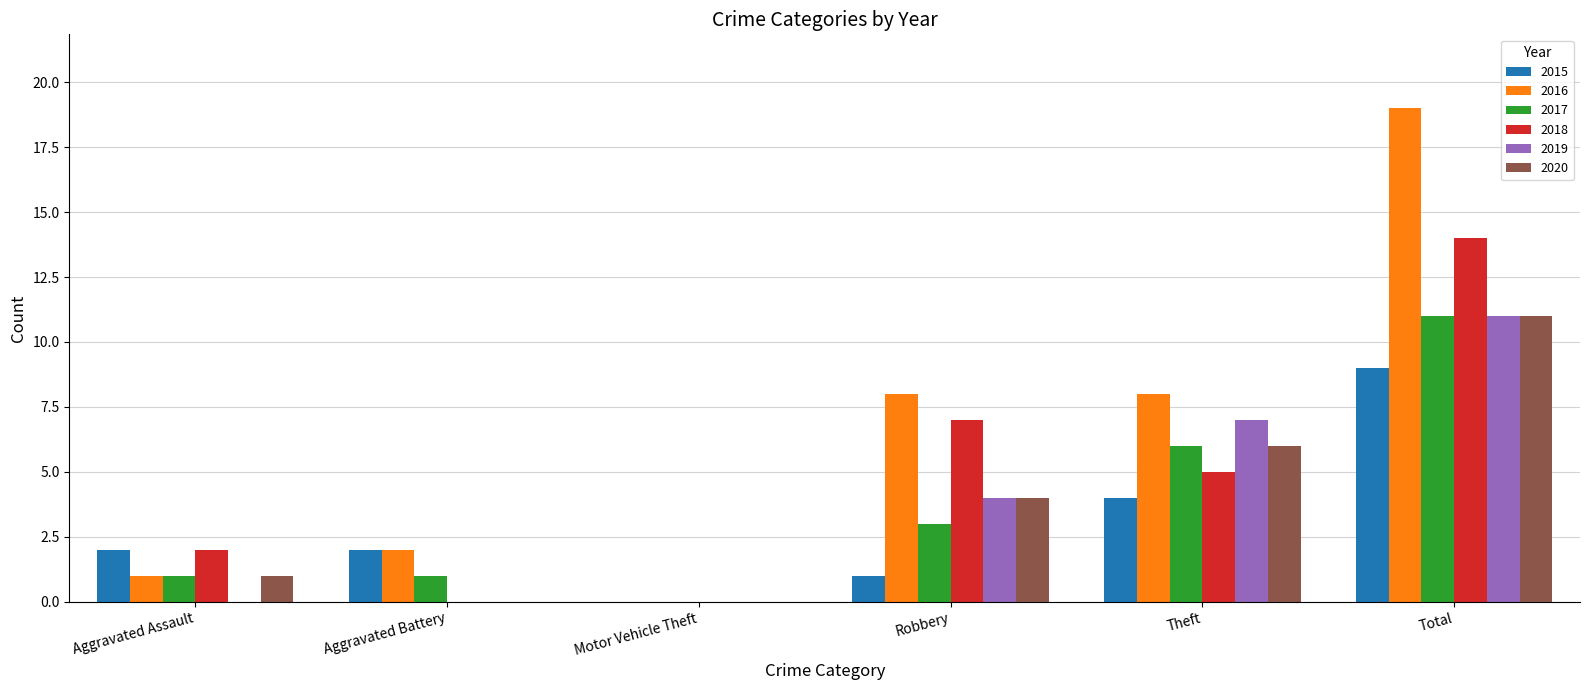

What is the approximate value of 2016 at Robbery, to the nearest 10?

10